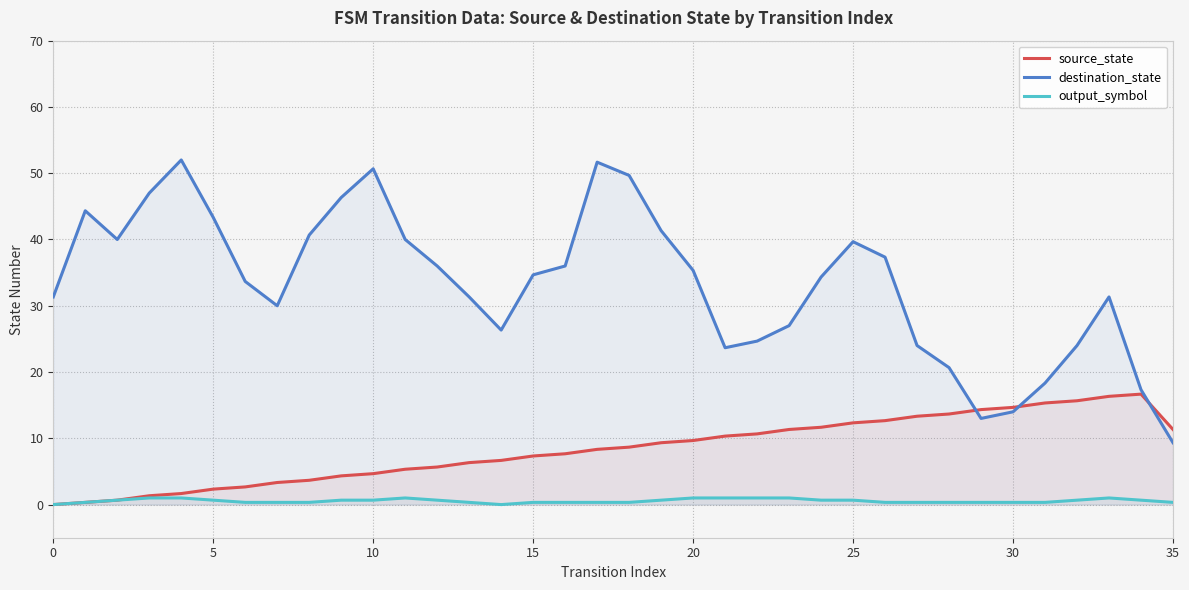

Reading left to right, transcribe all the data shown in this chart.

source_state: 0.0	0.3	0.7	1.3	1.7	2.3	2.7	3.3	3.7	4.3	4.7	5.3	5.7	6.3	6.7	7.3	7.7	8.3	8.7	9.3	9.7	10.3	10.7	11.3	11.7	12.3	12.7	13.3	13.7	14.3	14.7	15.3	15.7	16.3	16.7	11.3
destination_state: 31.3	44.3	40.0	47.0	52.0	43.3	33.7	30.0	40.7	46.3	50.7	40.0	36.0	31.3	26.3	34.7	36.0	51.7	49.7	41.3	35.3	23.7	24.7	27.0	34.3	39.7	37.3	24.0	20.7	13.0	14.0	18.3	24.0	31.3	17.3	9.3
output_symbol: 0.0	0.3	0.7	1.0	1.0	0.7	0.3	0.3	0.3	0.7	0.7	1.0	0.7	0.3	0.0	0.3	0.3	0.3	0.3	0.7	1.0	1.0	1.0	1.0	0.7	0.7	0.3	0.3	0.3	0.3	0.3	0.3	0.7	1.0	0.7	0.3